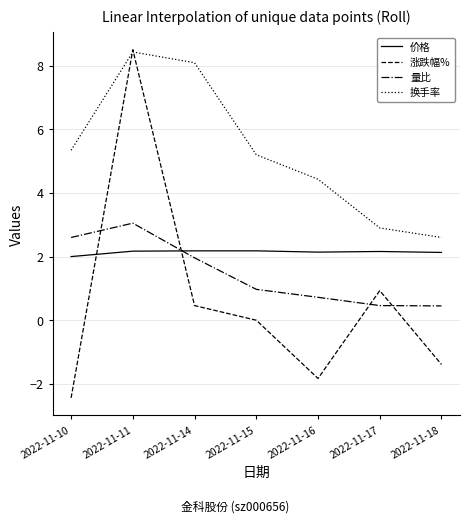

True or false: 换手率 and 量比 cross at least once.

False